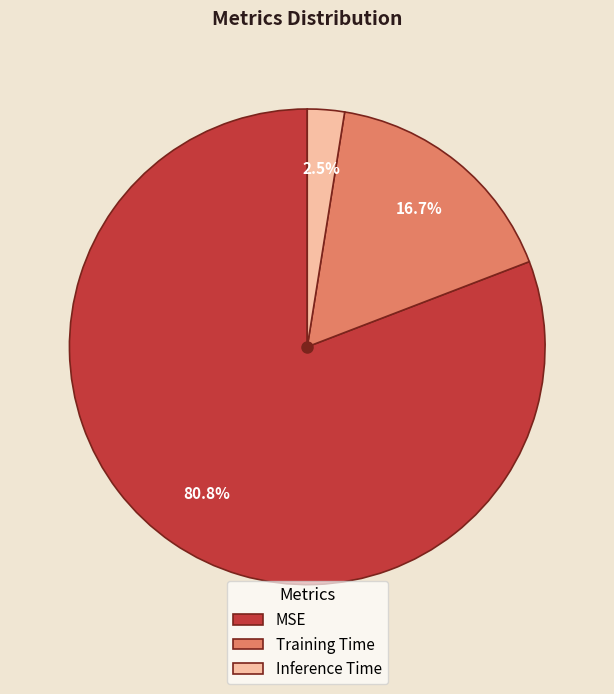

To the nearest percent, what is the combined percentage of Inference Time and Training Time?

19%